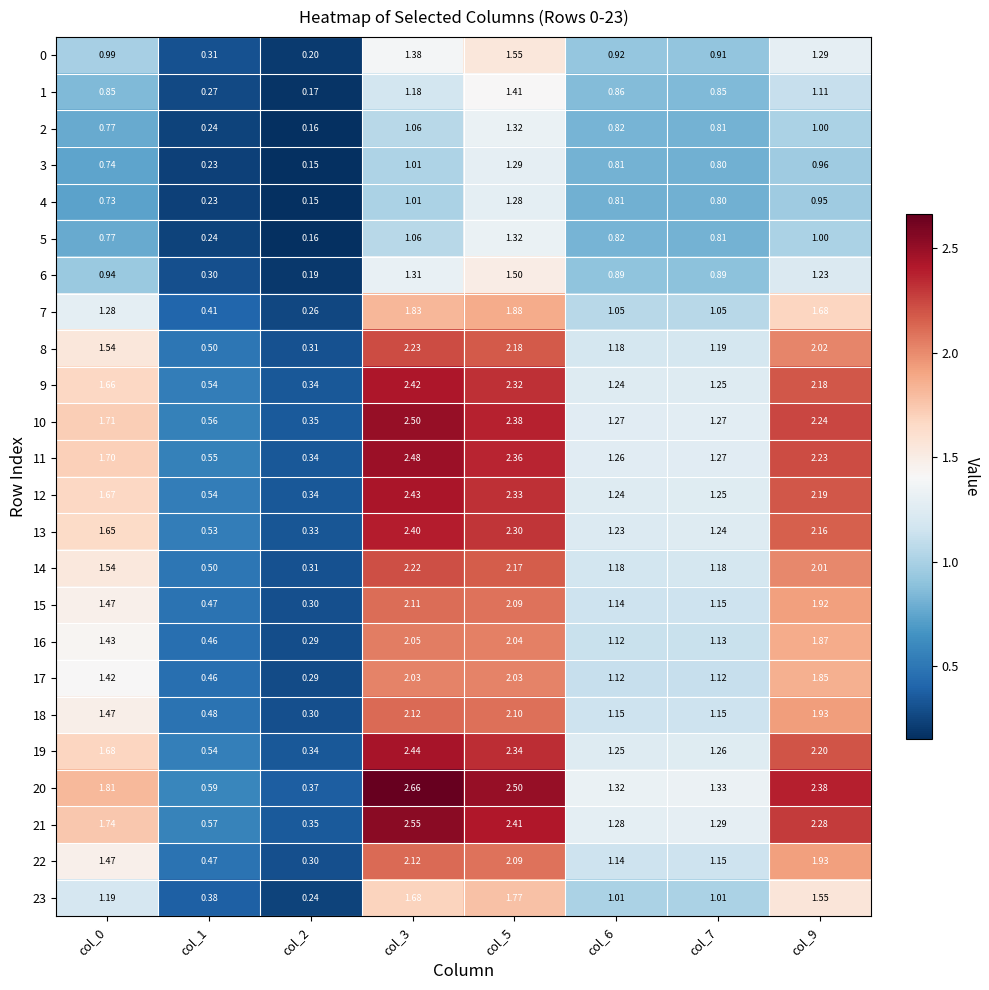

How many categories are shown in the chart?

8